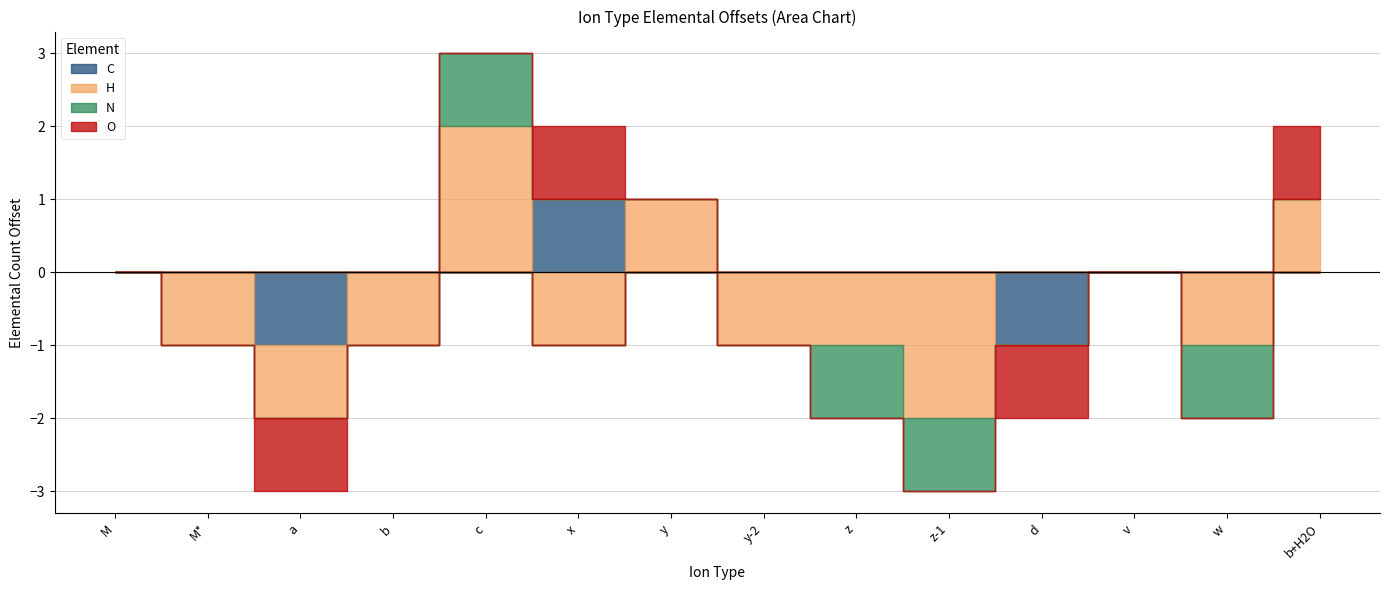

At which category does C reach its first local peak?

x